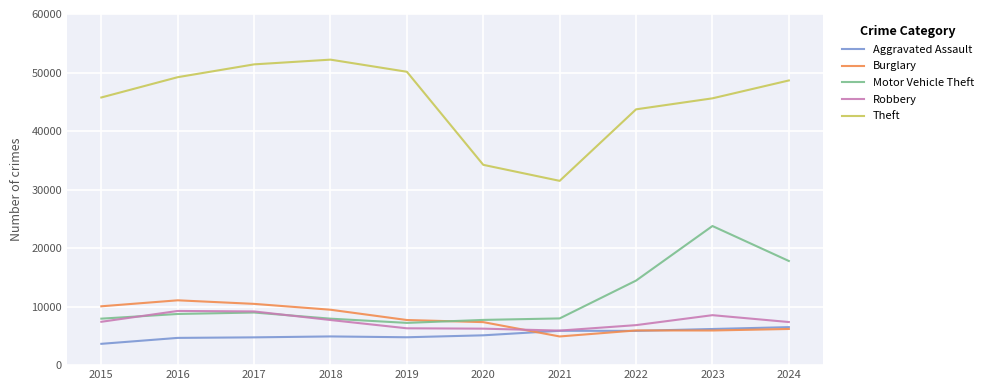

What is the maximum value for Aggravated Assault?

6495